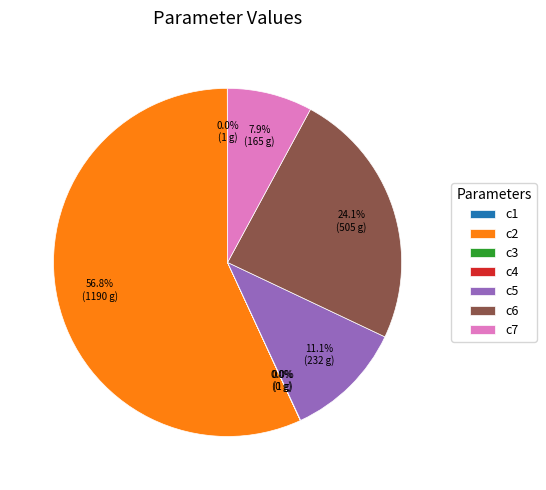

Is c5 the majority of the pie?

No